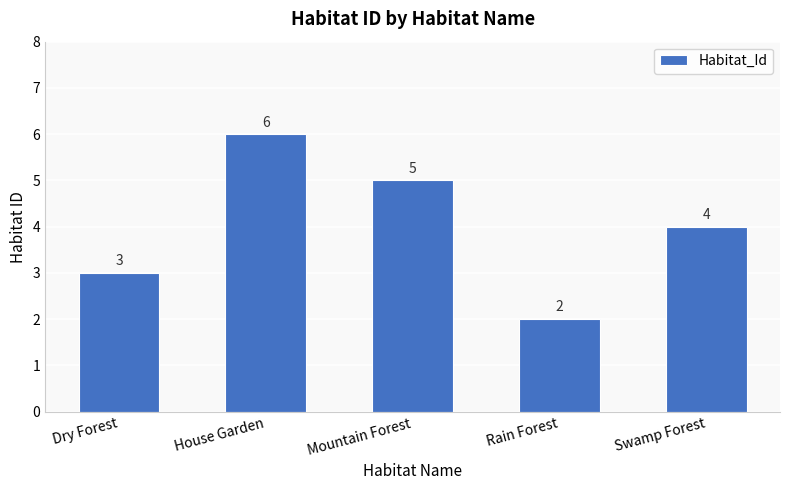

How many bars are there in total?

5